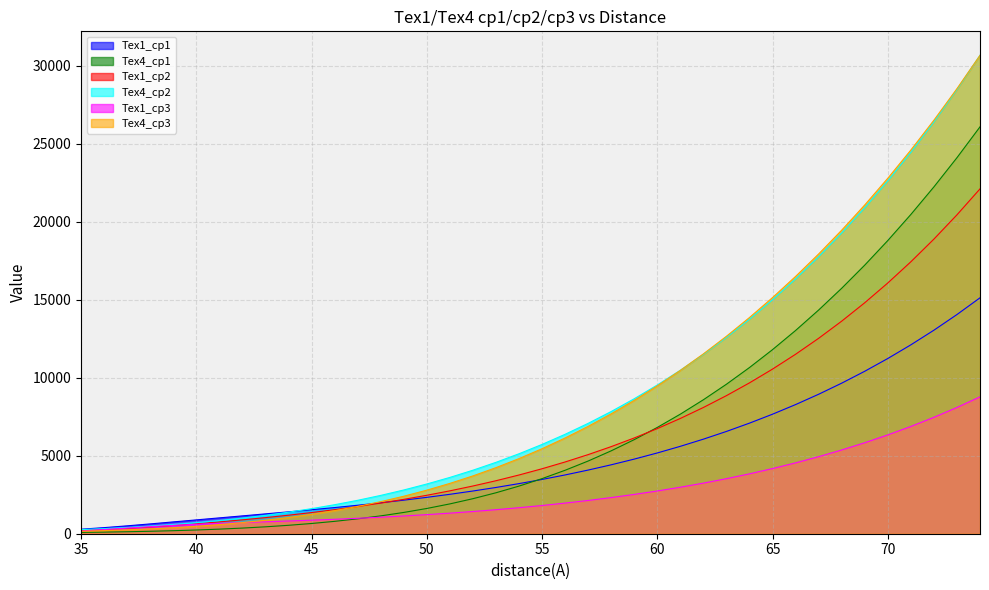

Does the chart display data point markers on the line(s)?

No